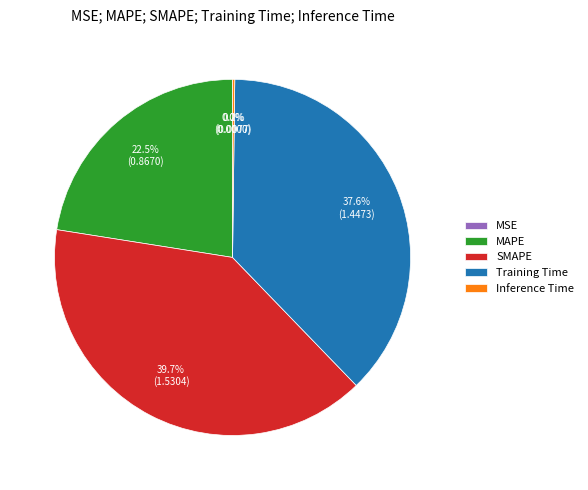

Combined, what portion of the pie is SMAPE and Training Time?

77.3%